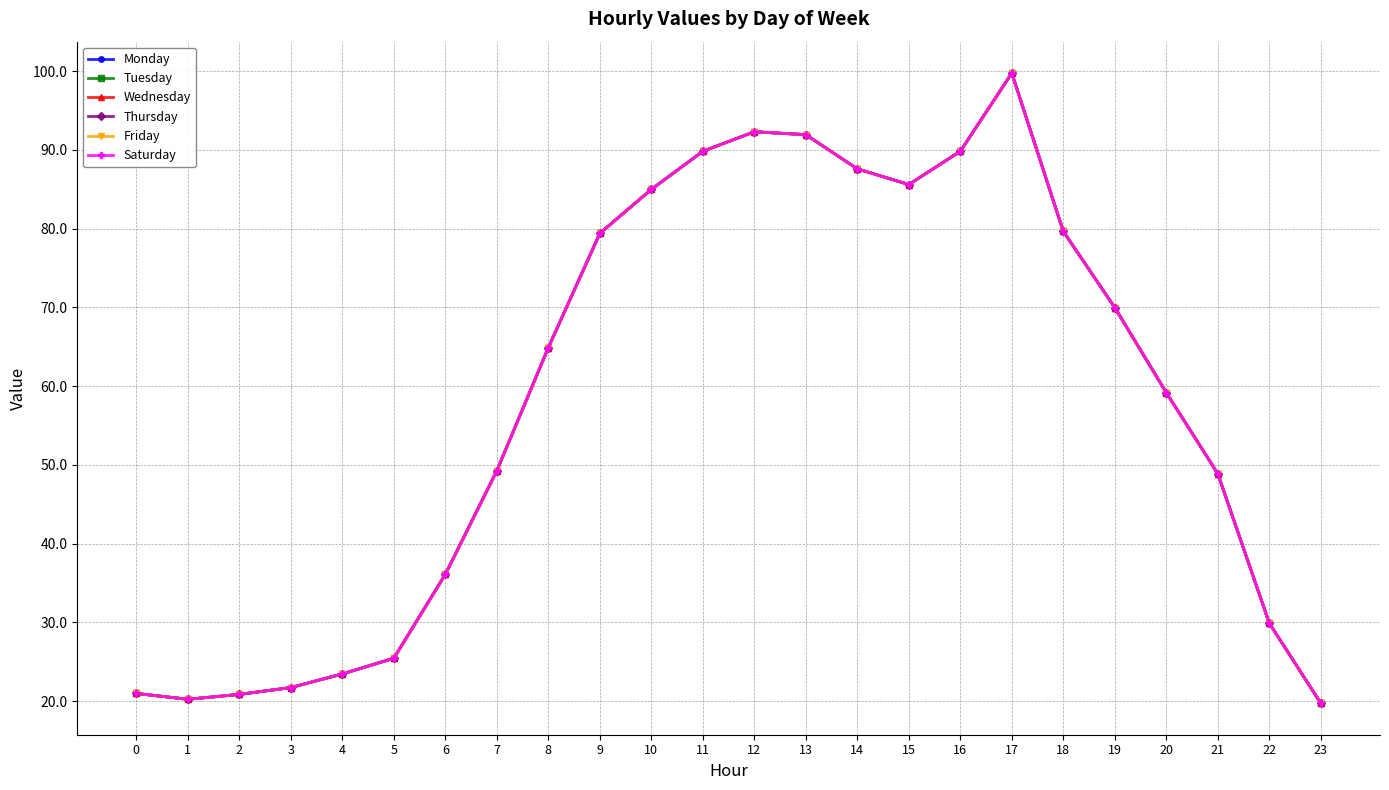

Does the chart have visible grid lines?

Yes